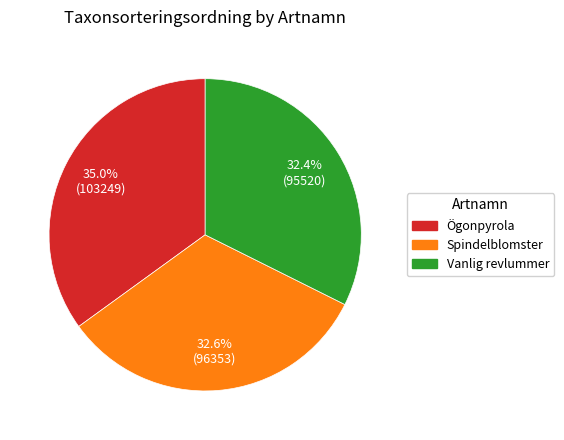

Is it true that Vanlig revlummer is 41% of the pie?

False